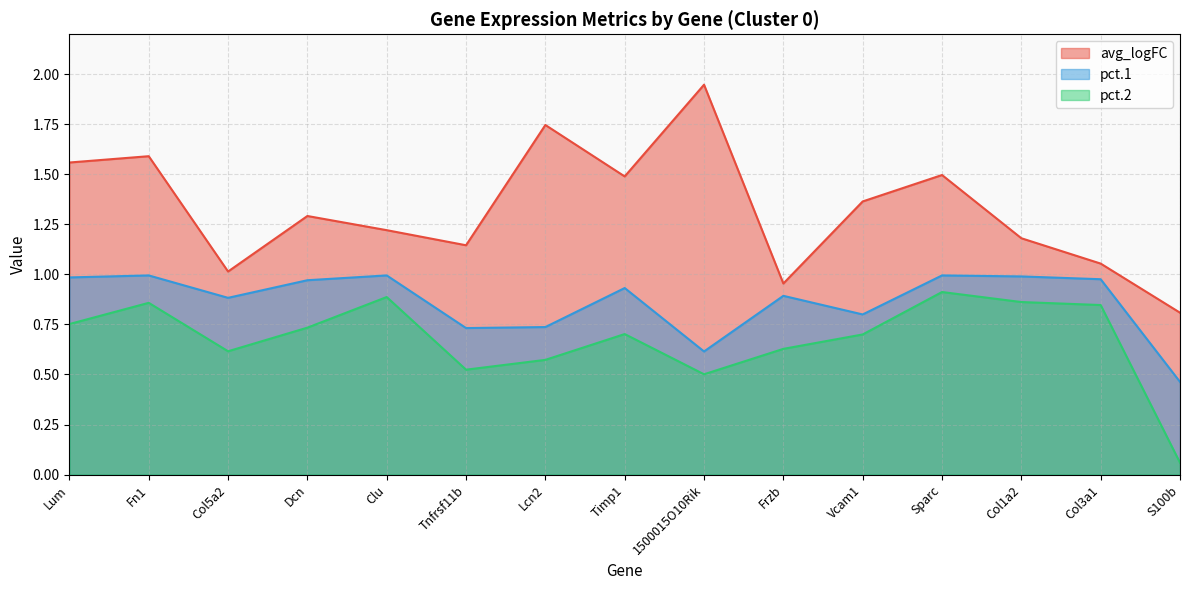

Rank the series by their maximum value, from lowest to highest.

pct.2, pct.1, avg_logFC